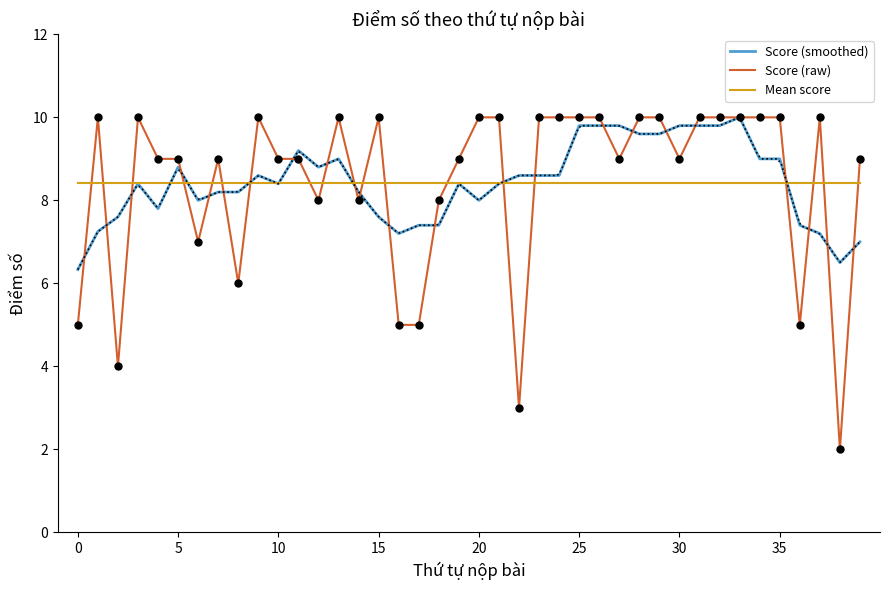

Which category has the highest value across all series?

33